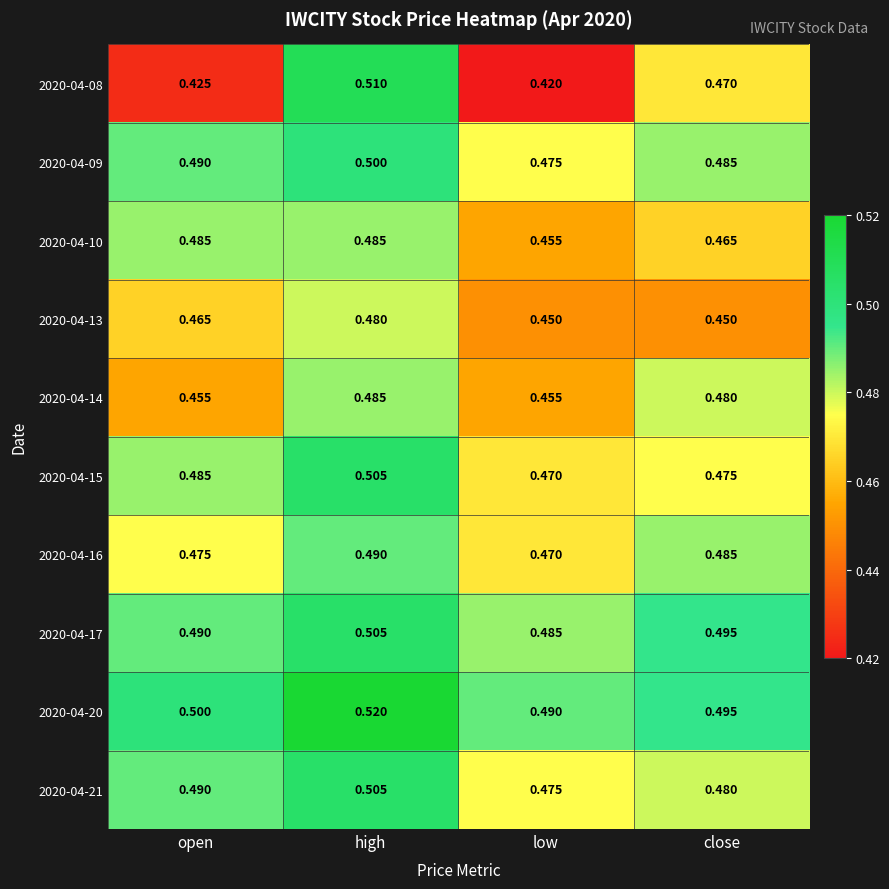

At which label does 2020-04-14 reach its peak?

high